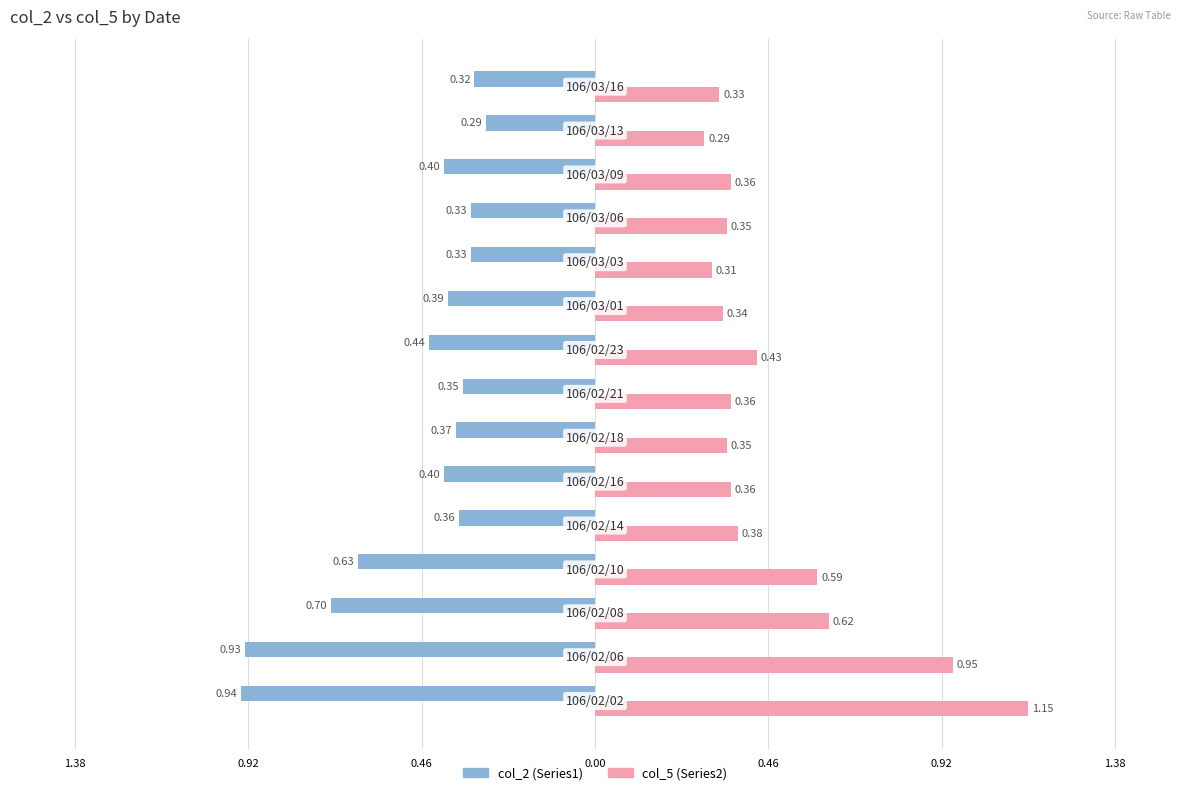

What are all the series names shown in the legend?

col_2 (Series1), col_5 (Series2)